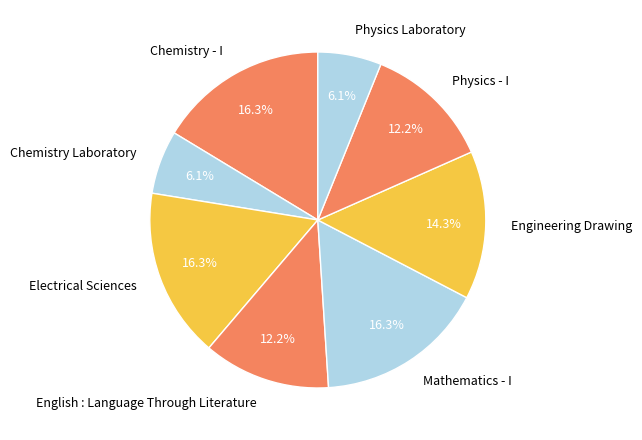

To the nearest percent, what is the average slice percentage?

12%